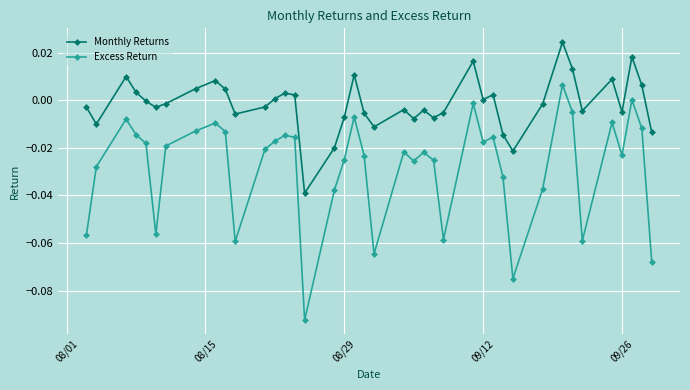

Which series has the largest range (max minus min)?

Excess Return